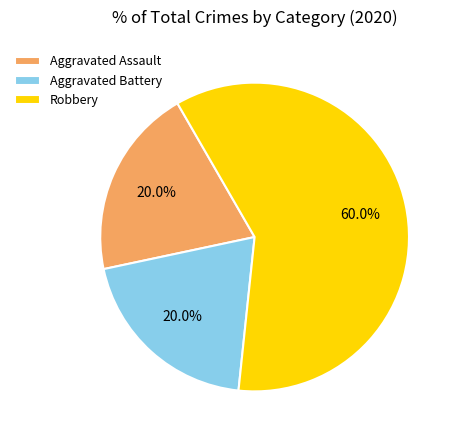

Approximately how many times larger is the value at Robbery compared to Aggravated Battery?

3.0